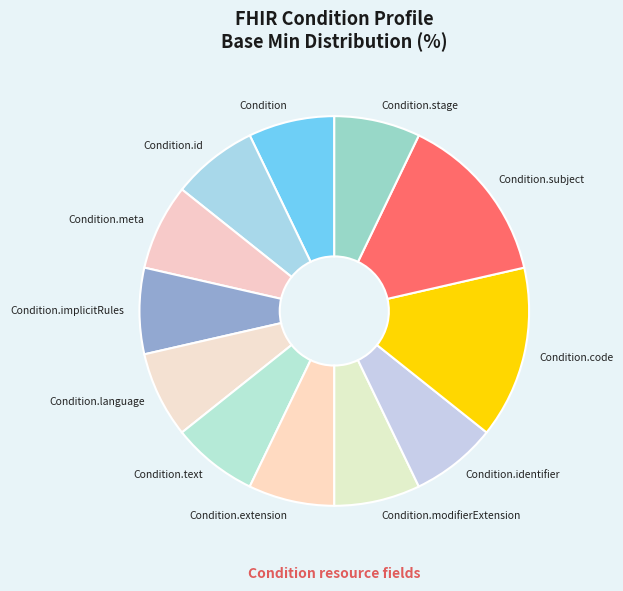

Is there a majority slice in this chart?

No